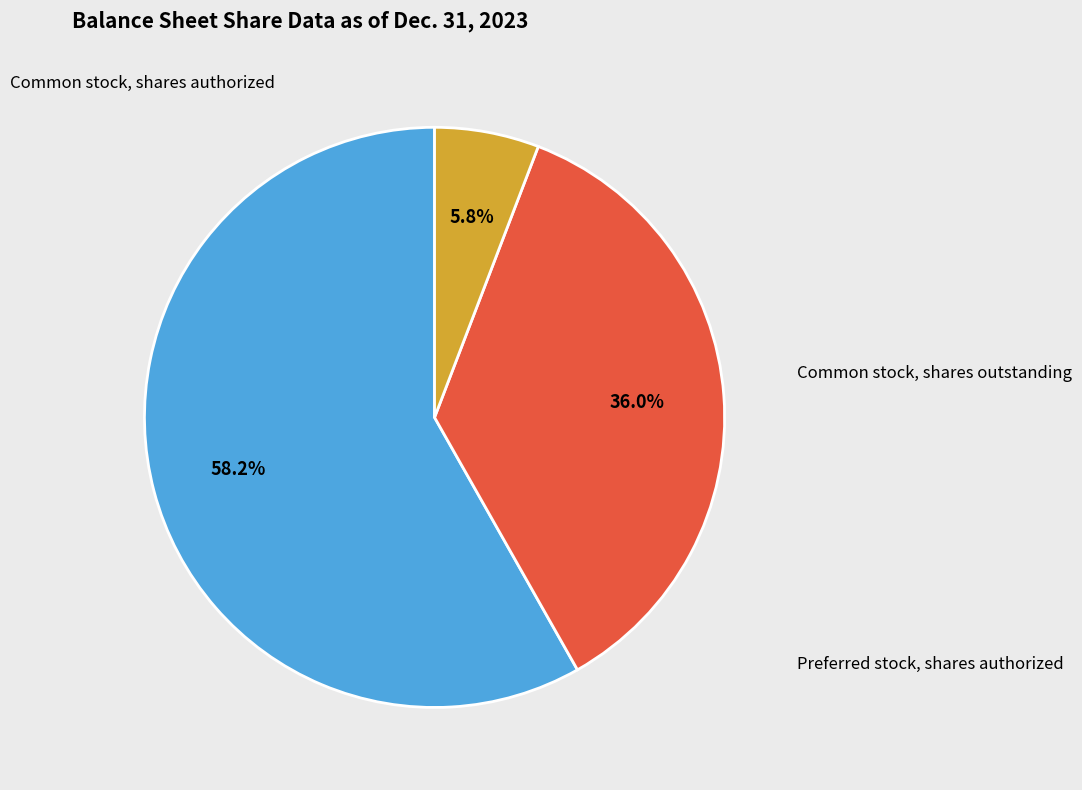

How many segments does this pie chart have?

3